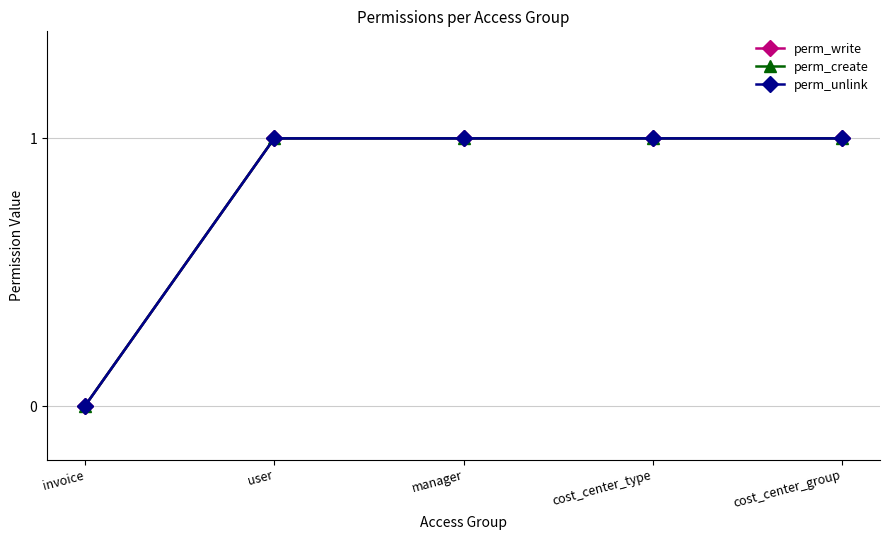

The perm_create series shows 1 at manager. True or false?

True